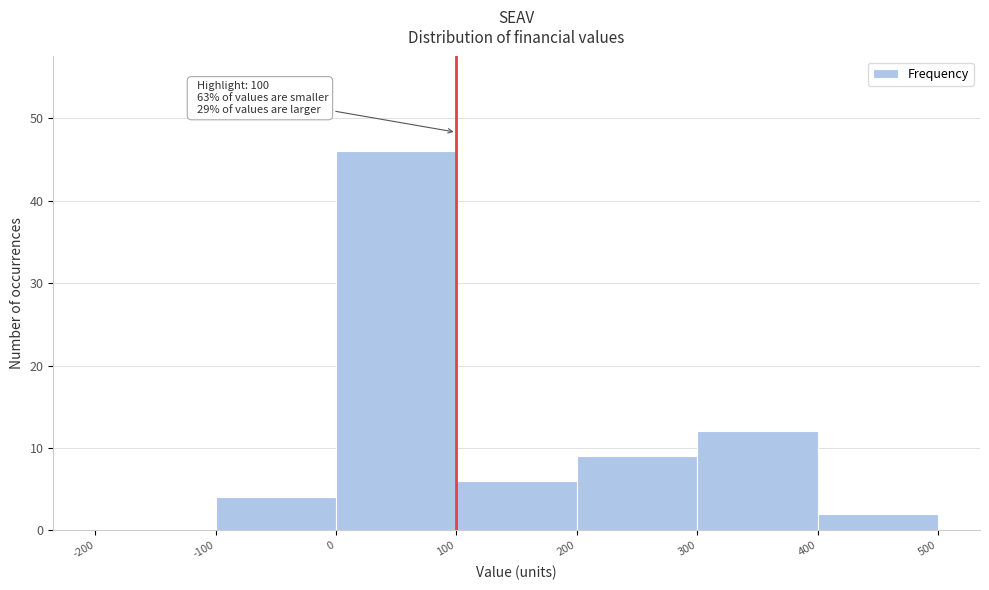

Over which range of the x-axis is the bar tallest?

0 to 100